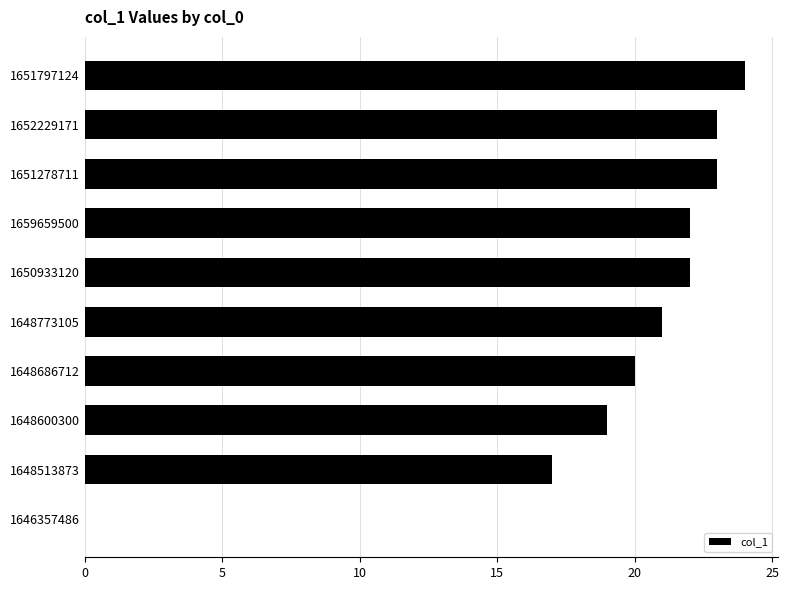

Is it true that the value at 1650933120 is 35?

False